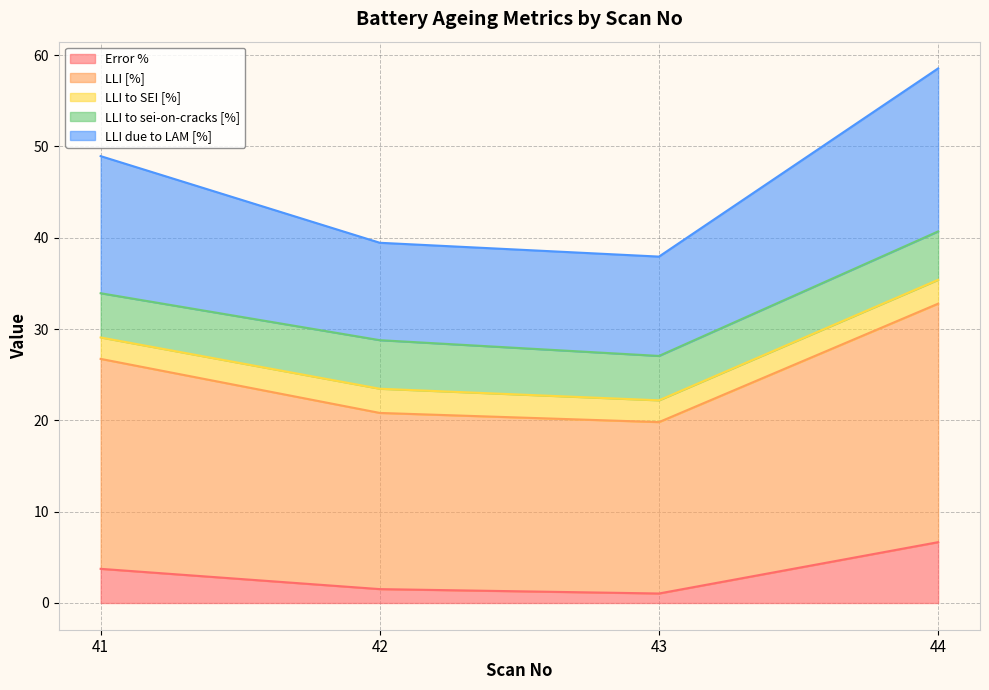

At which category is the sum across all series the highest?

44